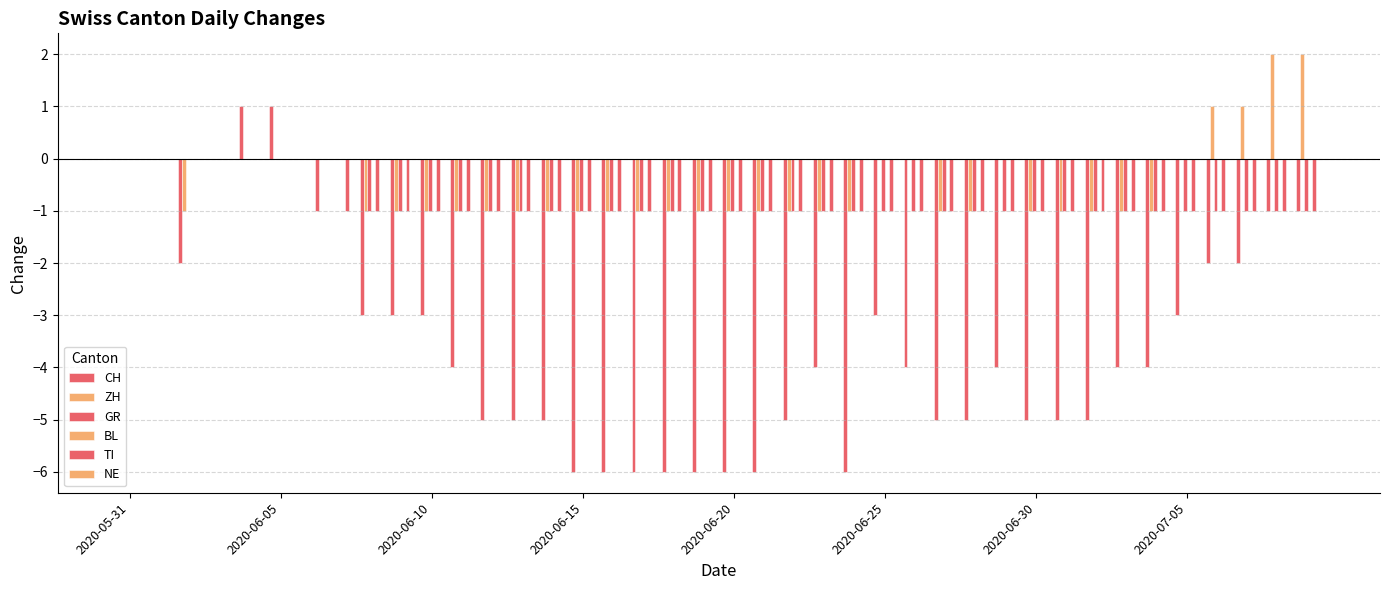

How many data points does each series have?

40